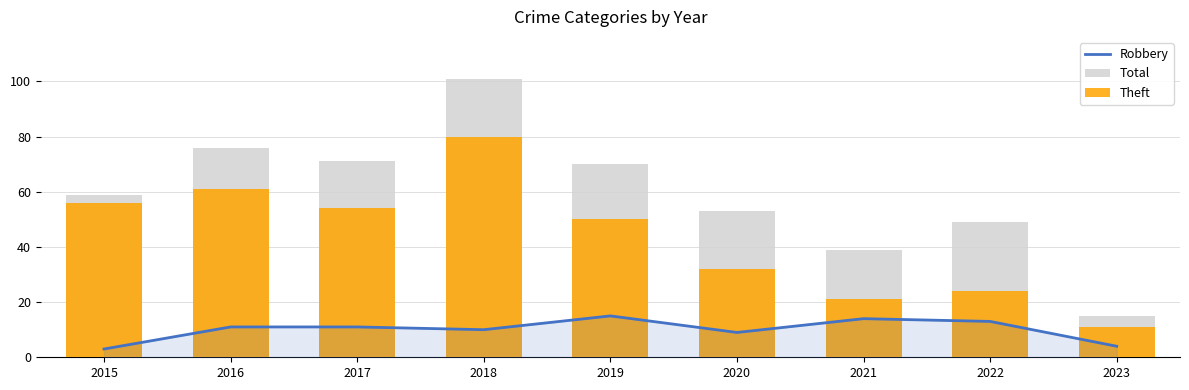

What is the difference between the maximum and minimum values in the Total series?

86